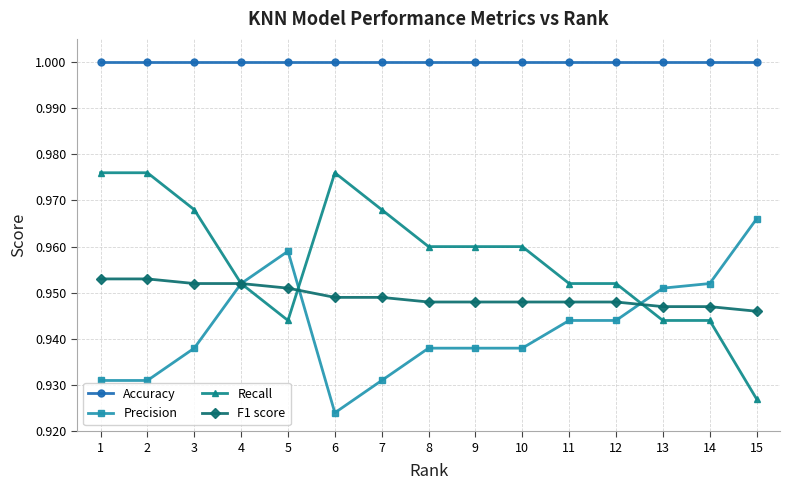

Which series has the largest total across all categories?

Accuracy